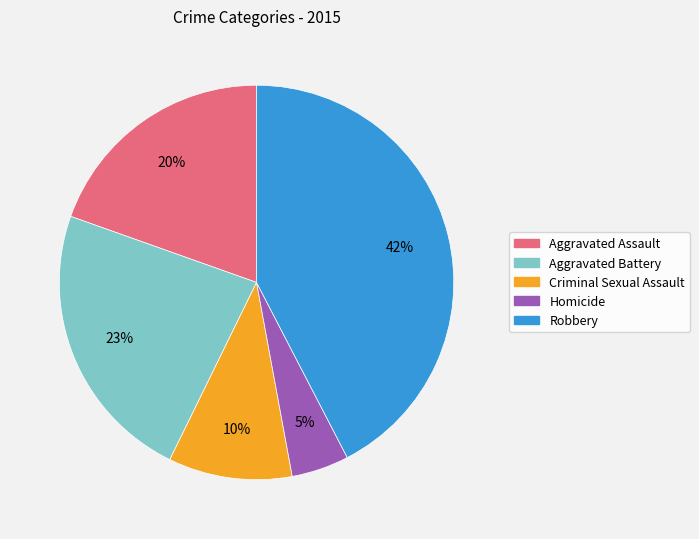

Which slice is the smallest?

Homicide